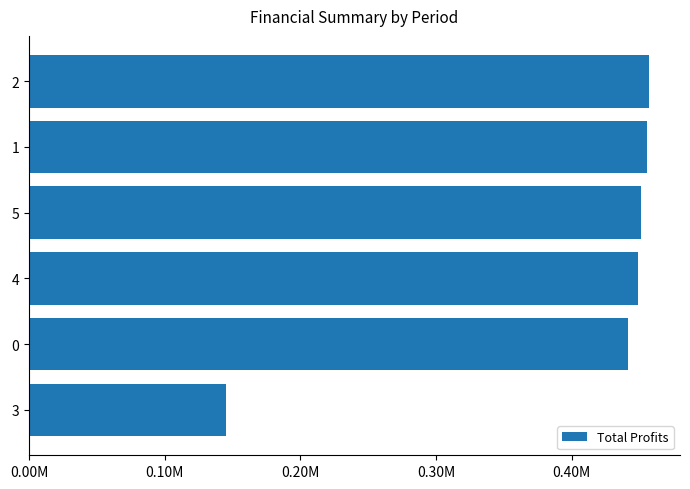

What is the maximum value shown in the chart?

456968.3